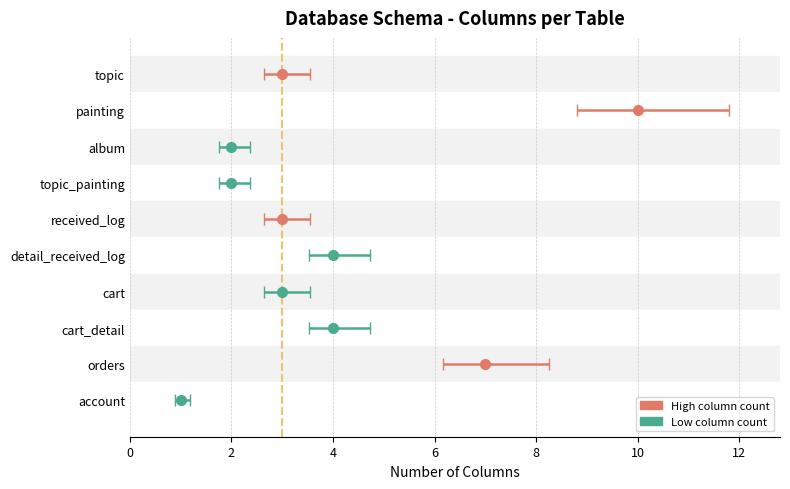

What is the sum of the values at topic and orders?

10